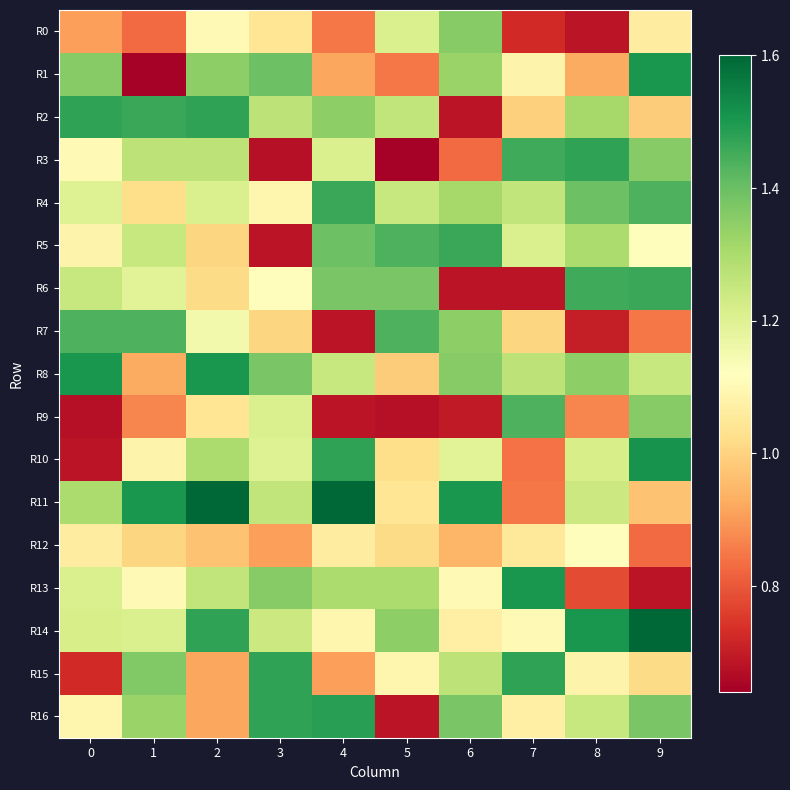

At which category is the sum across all series the highest?

2